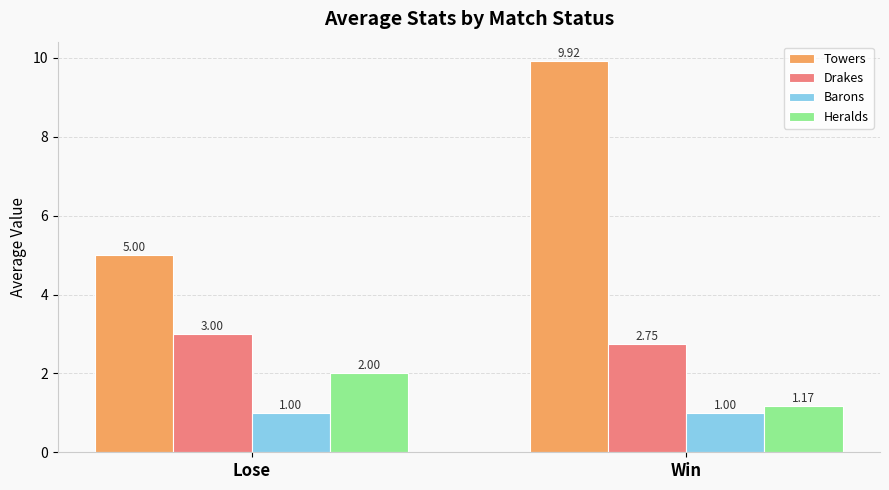

What is the sum of the Barons values at Lose and Win?

2.0